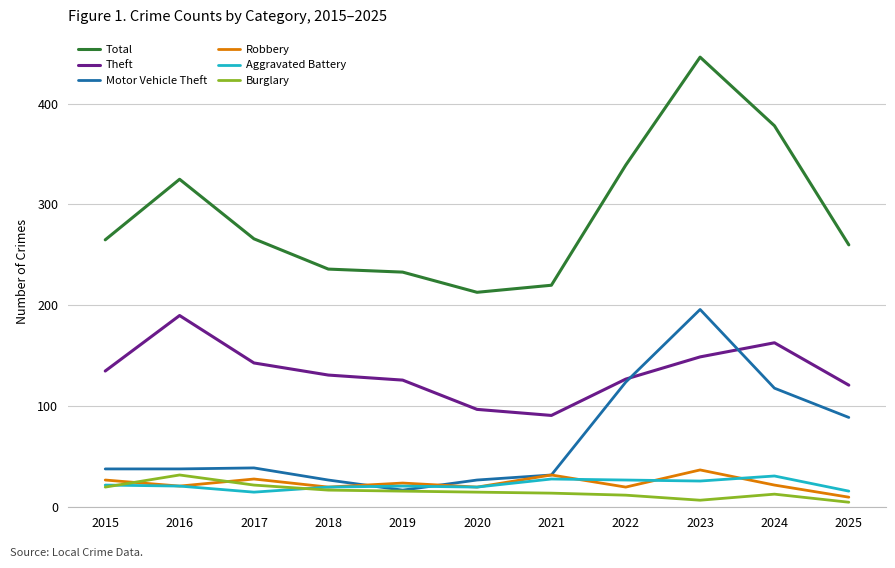

At which category does the chart reach its peak across all series?

2023